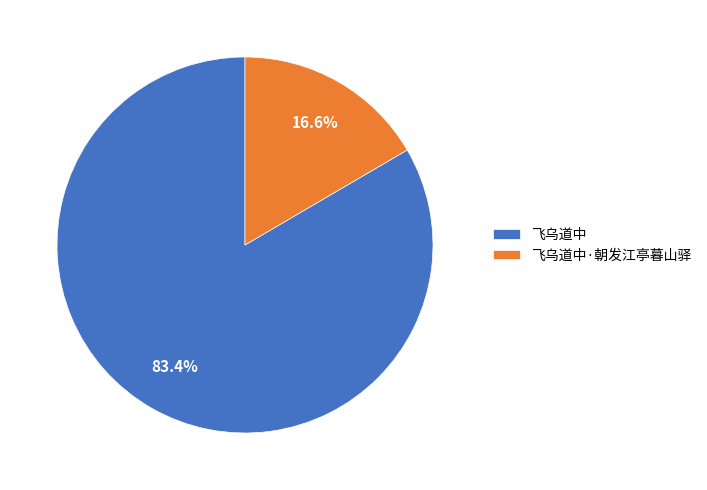

Which has a higher value, 飞乌道中 or 飞乌道中·朝发江亭暮山驿?

飞乌道中